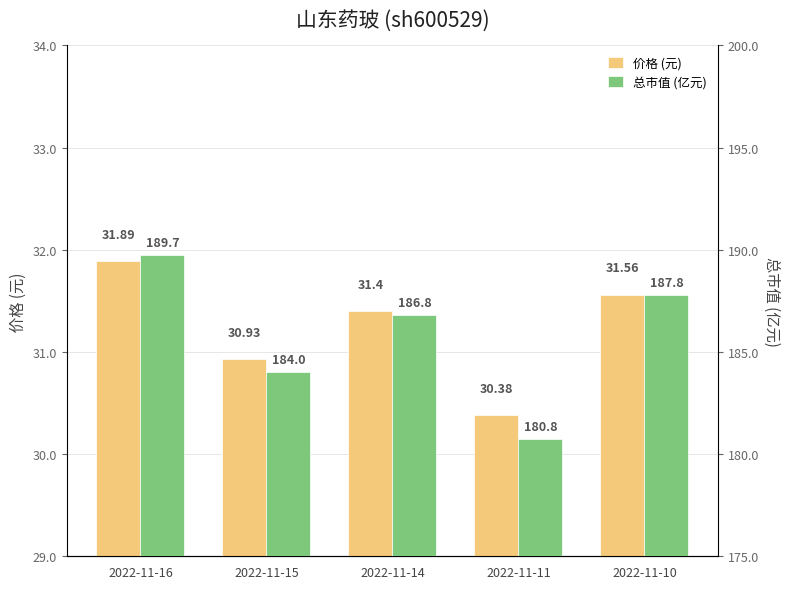

What is the difference between the maximum and minimum values in the 价格 (元) series?

1.5